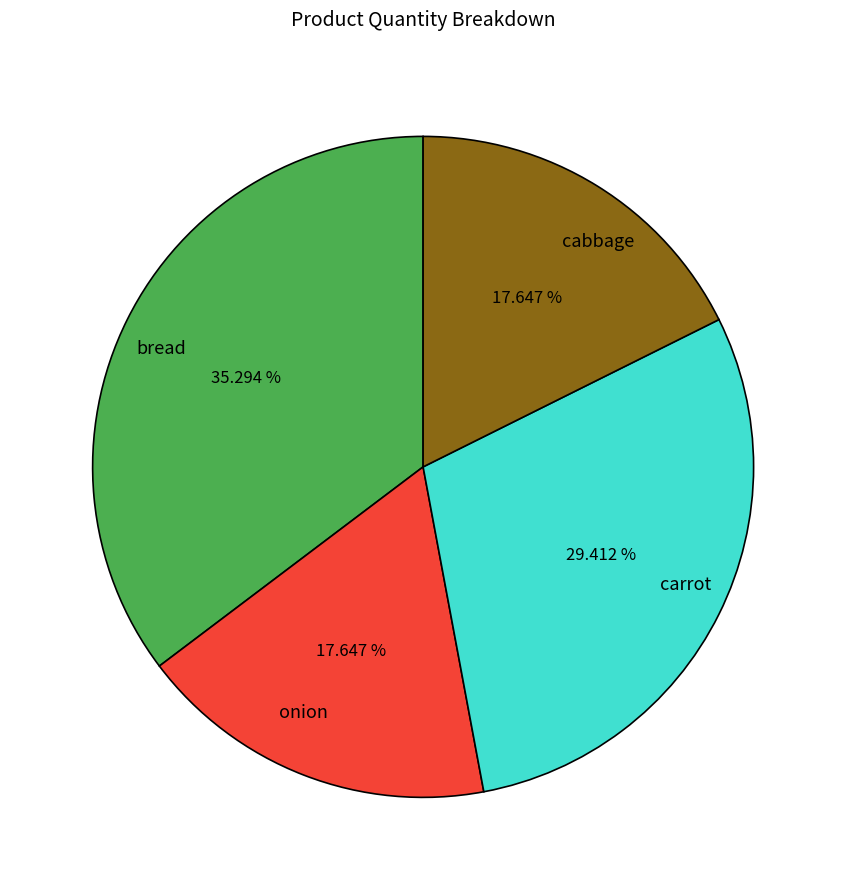

The bread slice represents 35% of the pie. True or false?

True